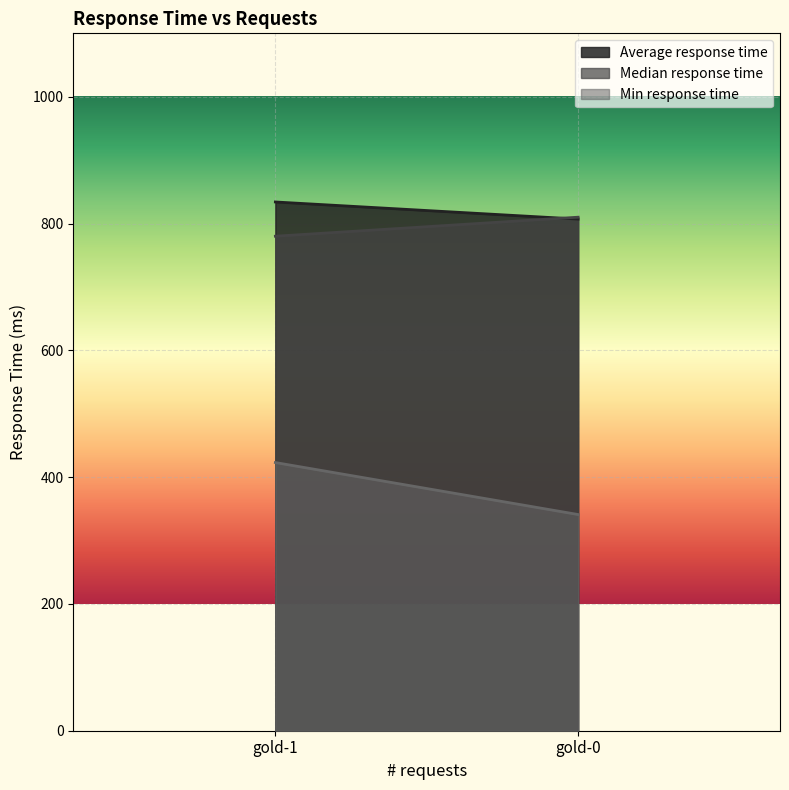

Is the value of Median response time at gold-0 greater than the value of Min response time at gold-1?

Yes